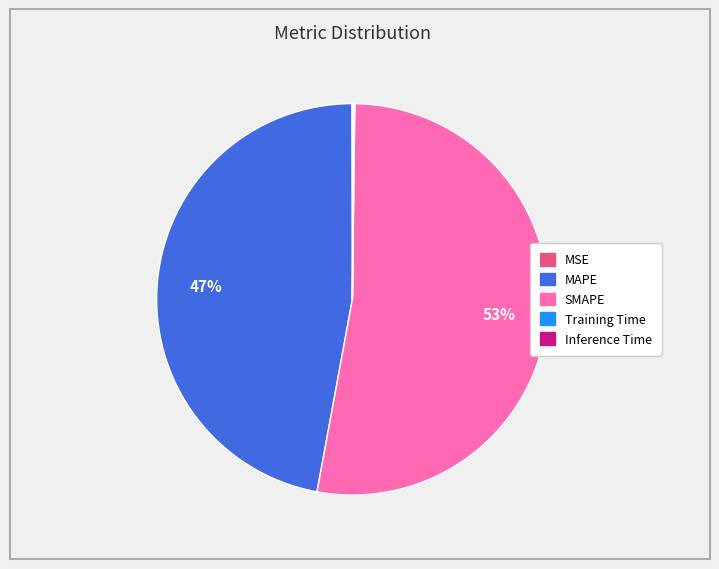

To the nearest percent, what is the combined percentage of MAPE and SMAPE?

100%